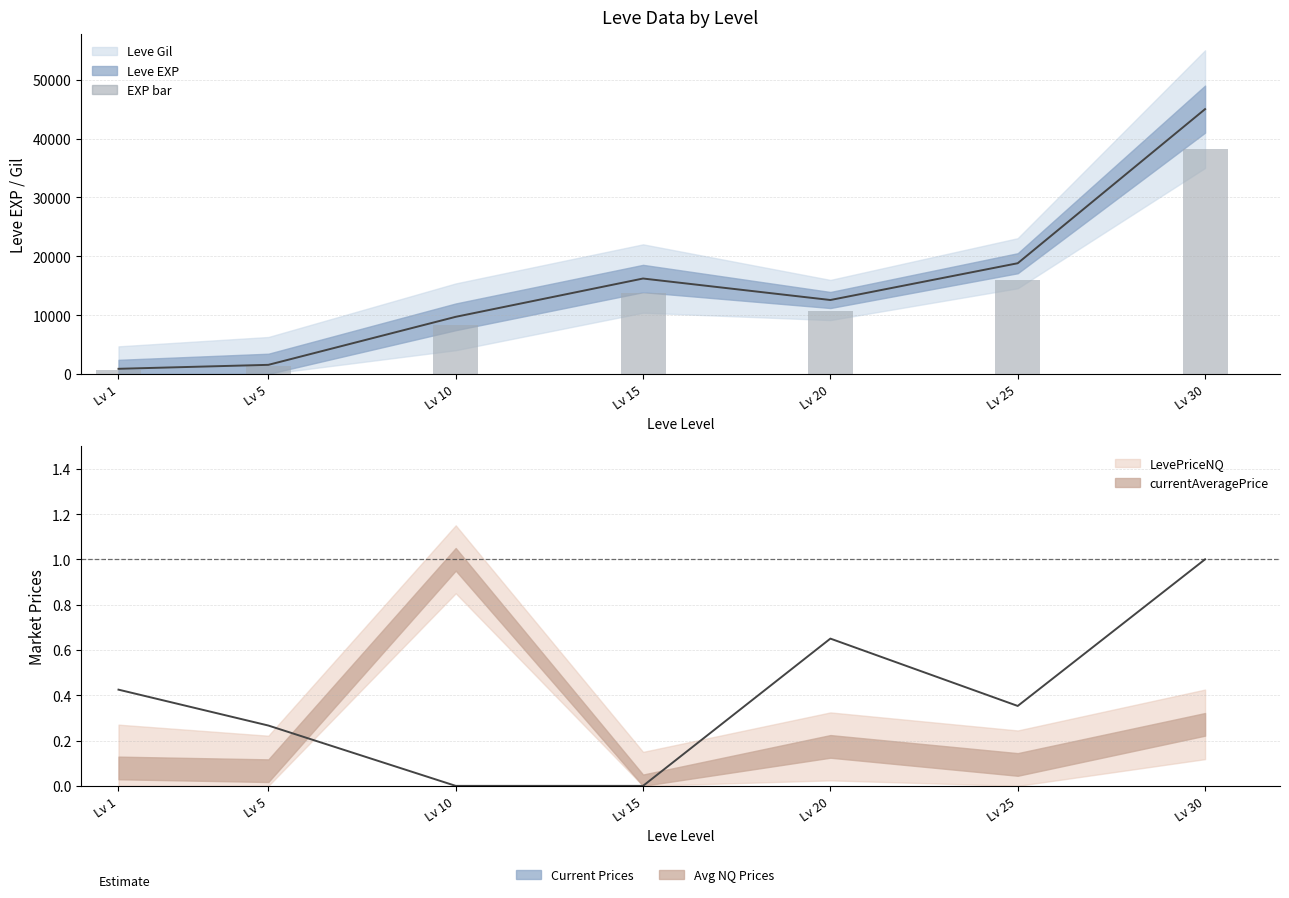

What is the average value of the Leve EXP (line) series?

14957.6